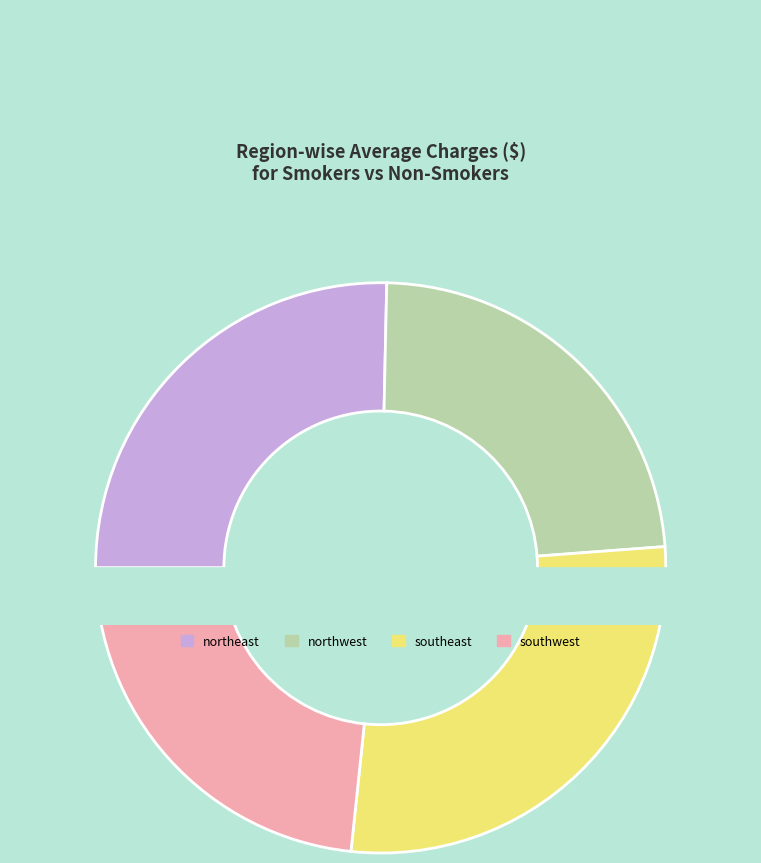

How many segments does this pie chart have?

4